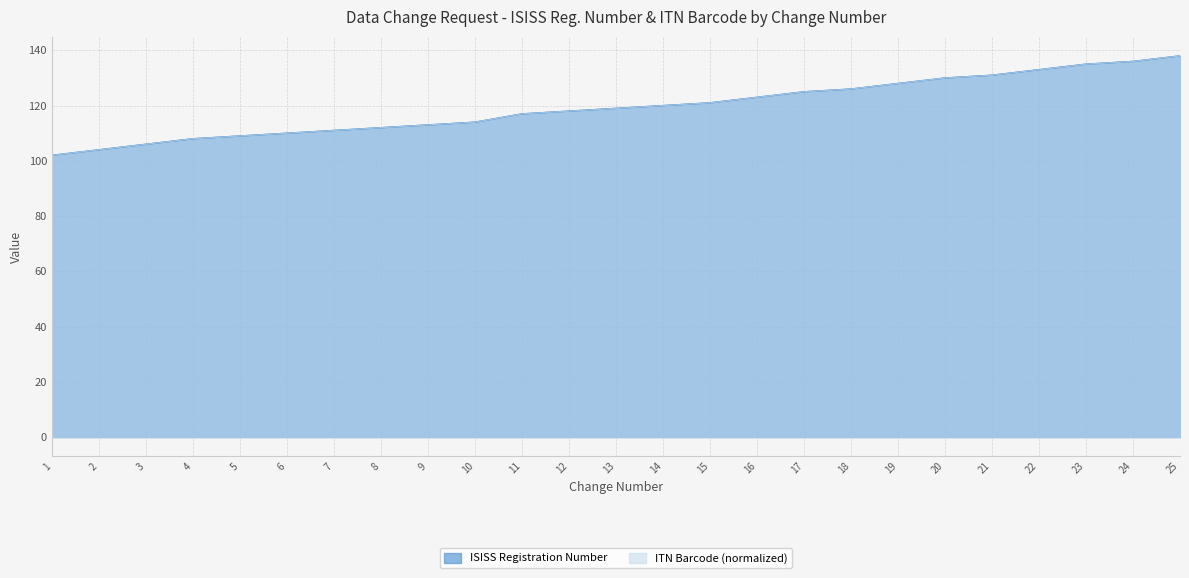

Which category has the highest value in the ITN Barcode series?

25